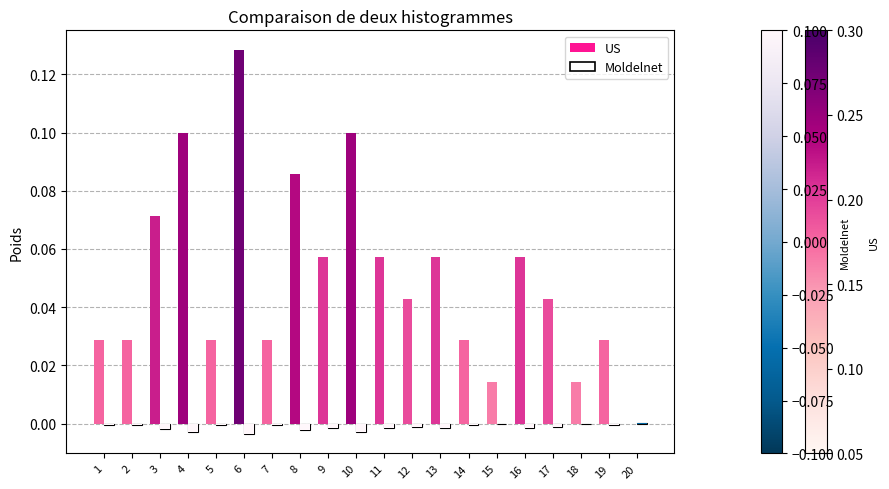

Between 13 and 6, which is larger?

6